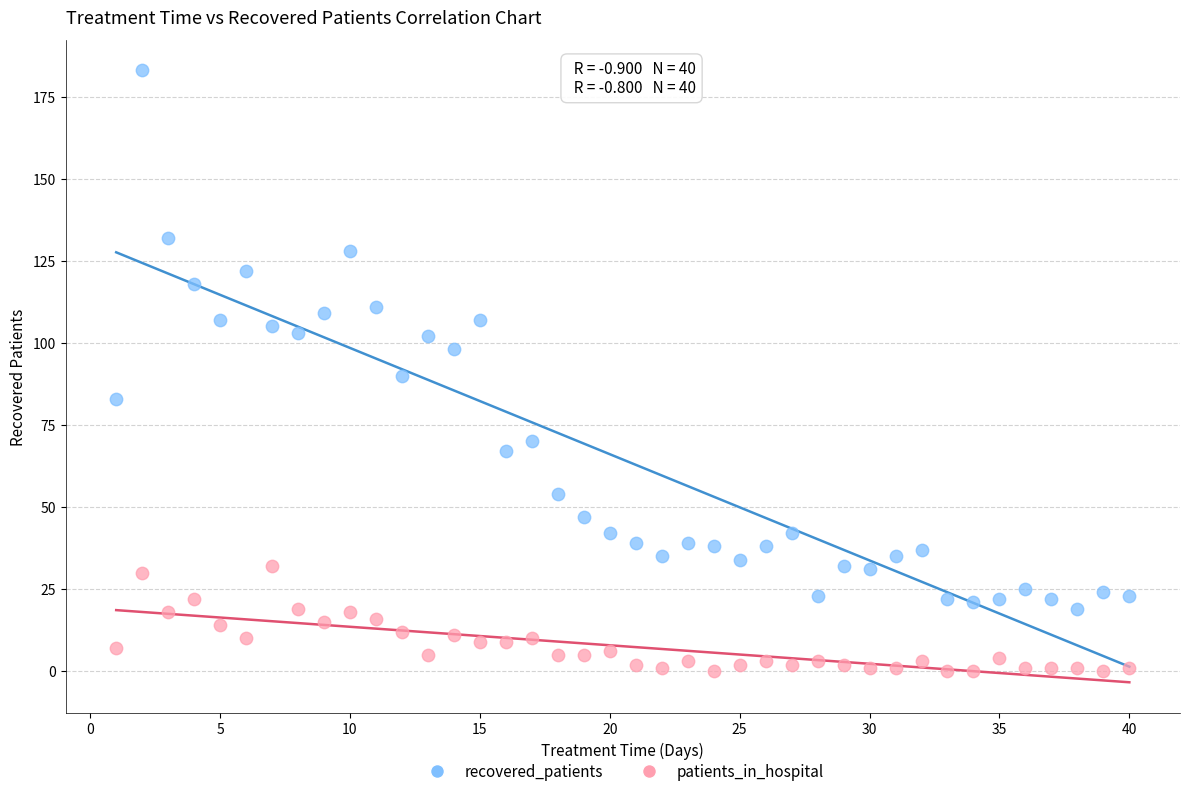

Which series has the largest Y range (max minus min)?

recovered_patients